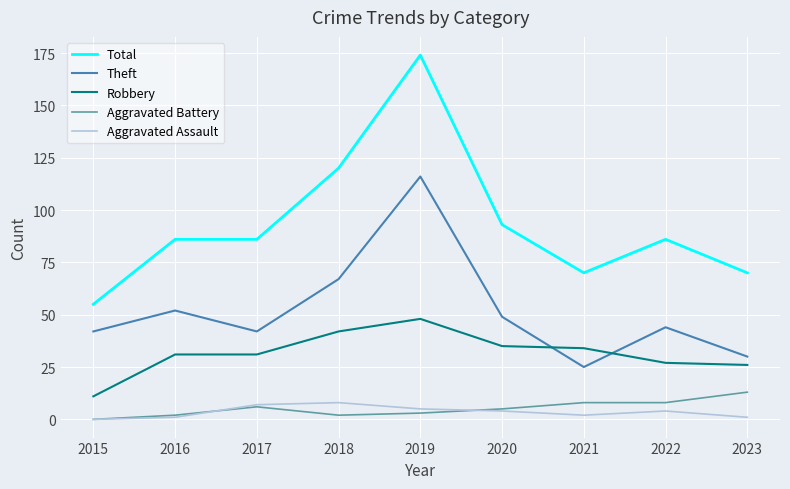

Which series changed the most between 2022 and 2023?

Total